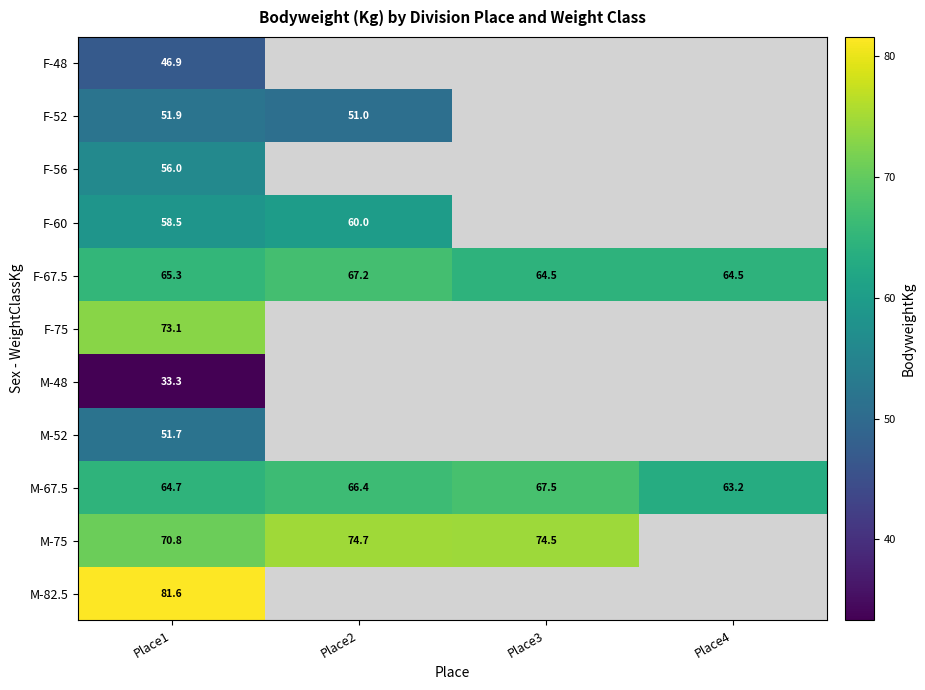

Is it true that M-67.5 equals 67.5 at Place3?

True